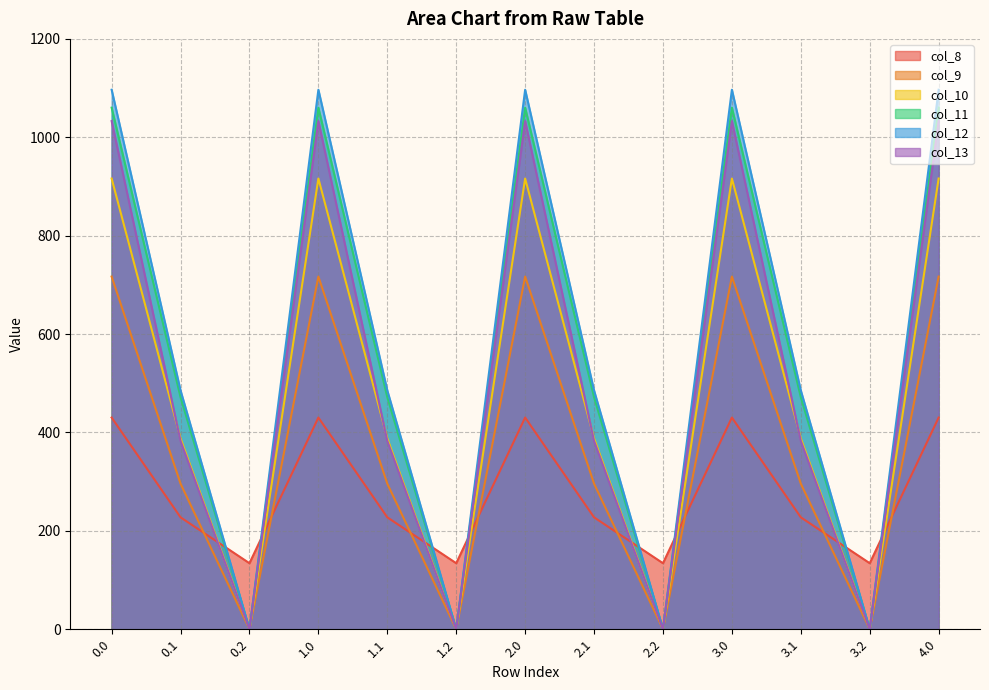

Is the value of col_11 at 2.1 greater than the value of col_12 at 0.1?

No